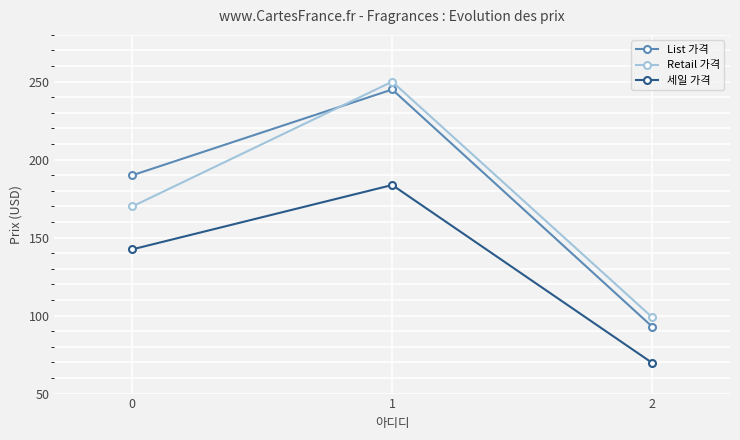

Which category has the highest value across all series?

1